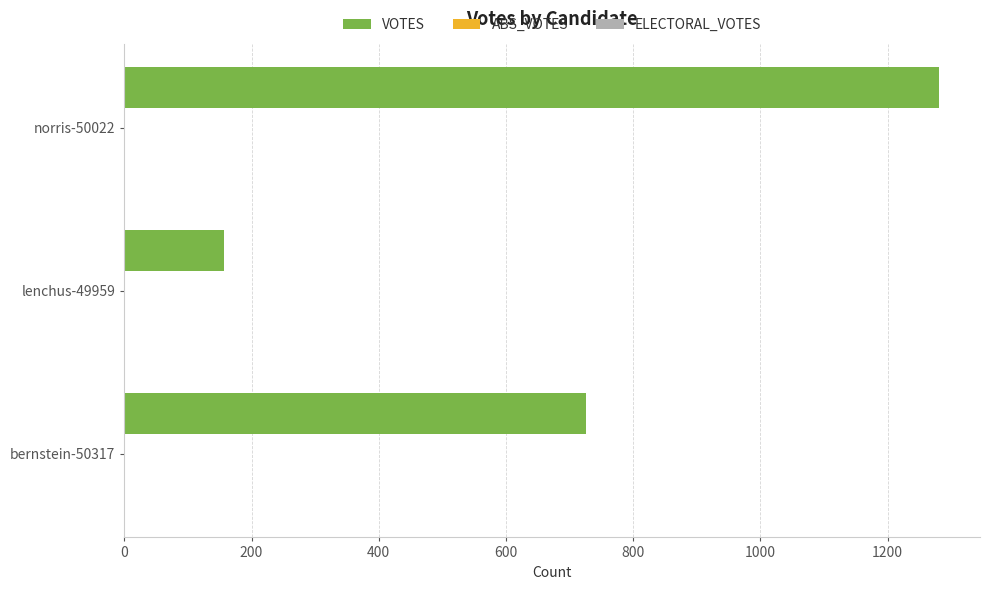

The value at lenchus-49959 is 77. True or false?

False